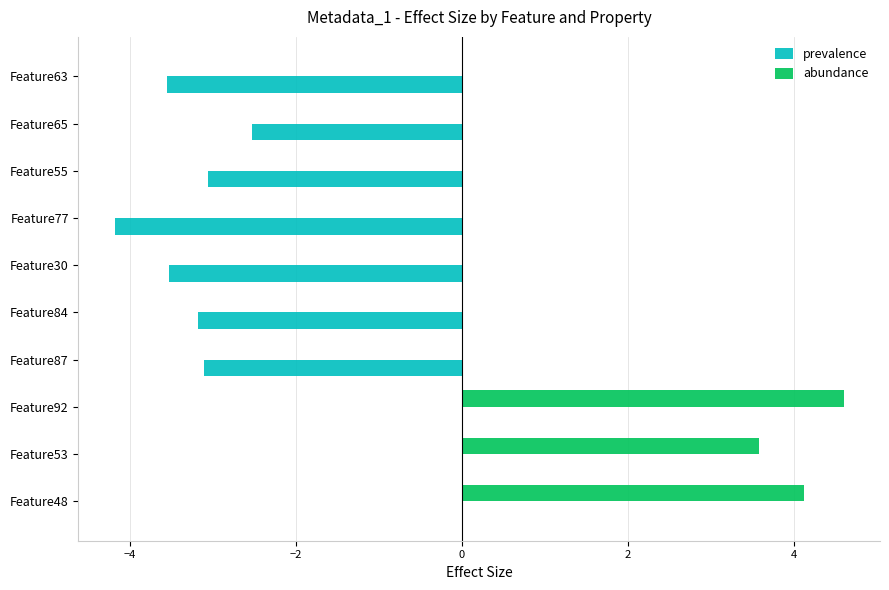

Between Feature63 and Feature65, which series saw the biggest shift?

prevalence